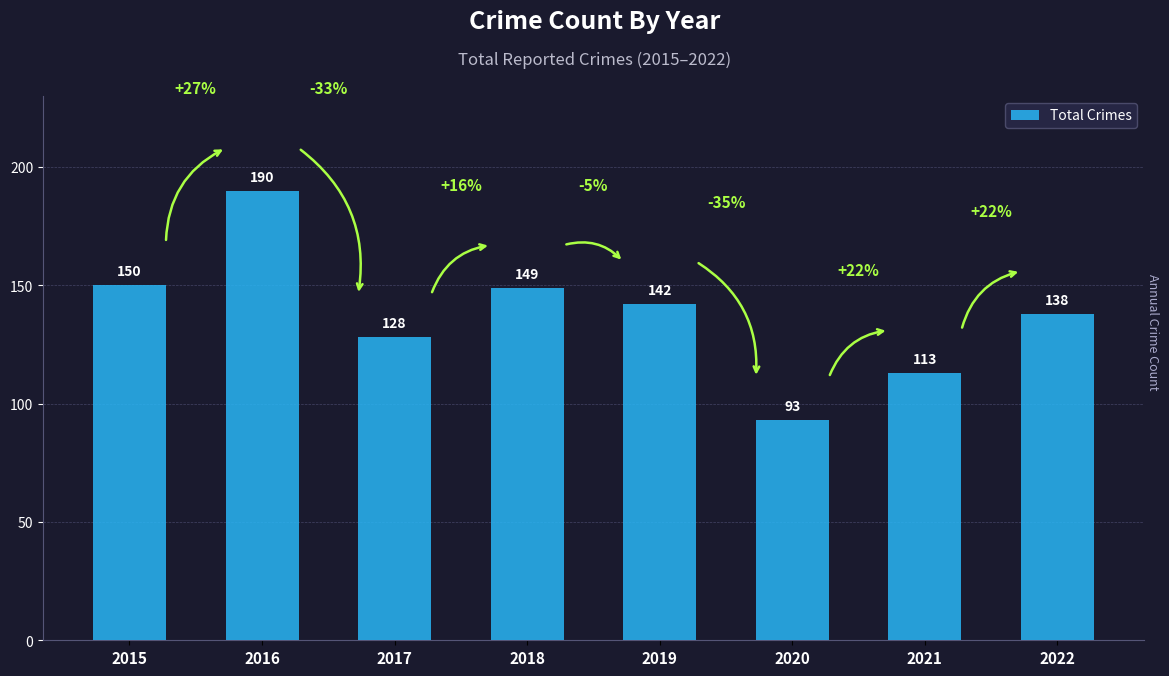

Reading left to right, transcribe all the data shown in this chart.

150	190	128	149	142	93	113	138